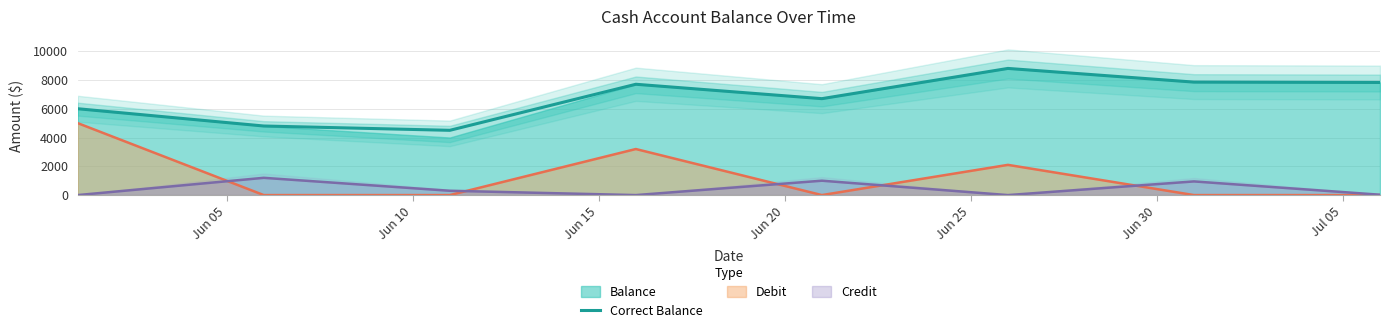

True or false: Correct Balance and Debit cross at least once.

False